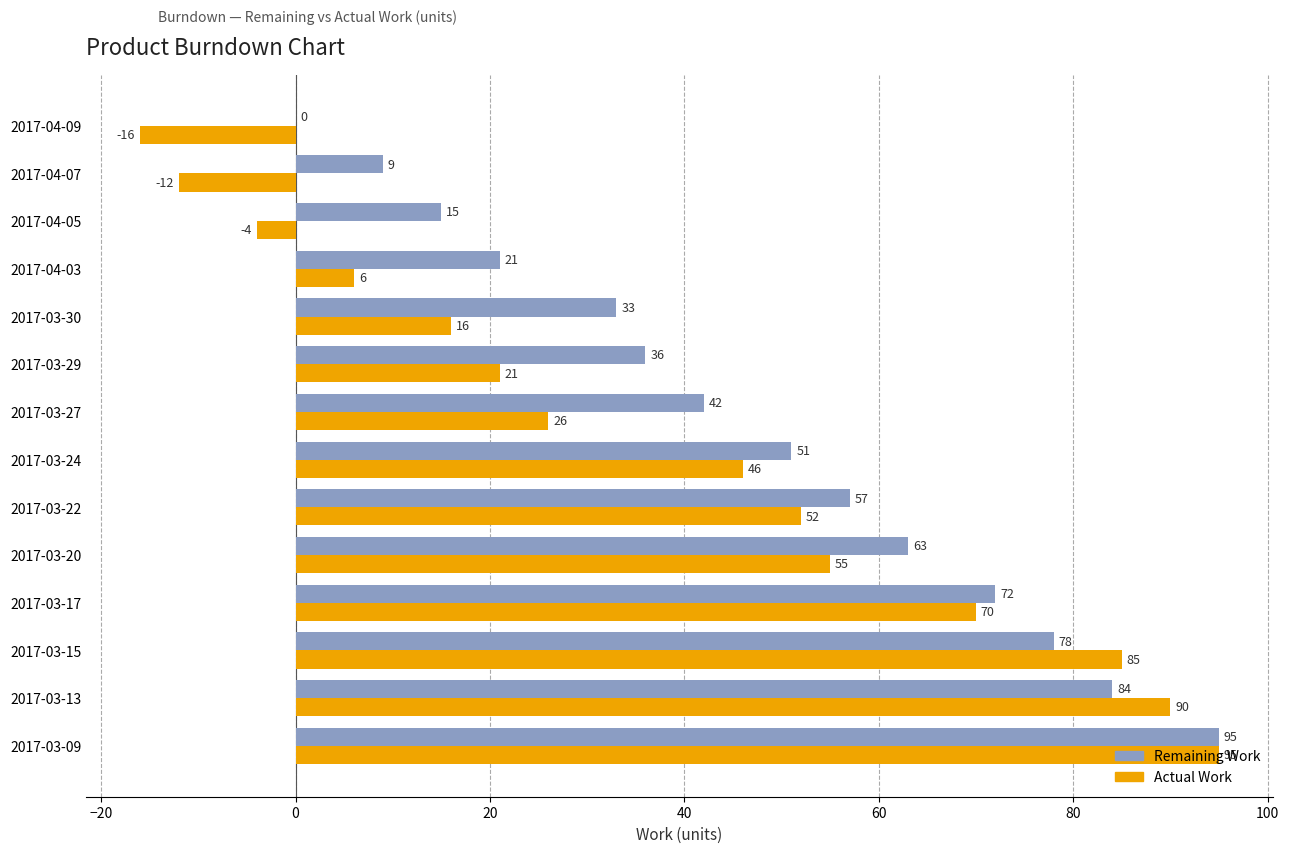

What is the greatest value displayed?

95